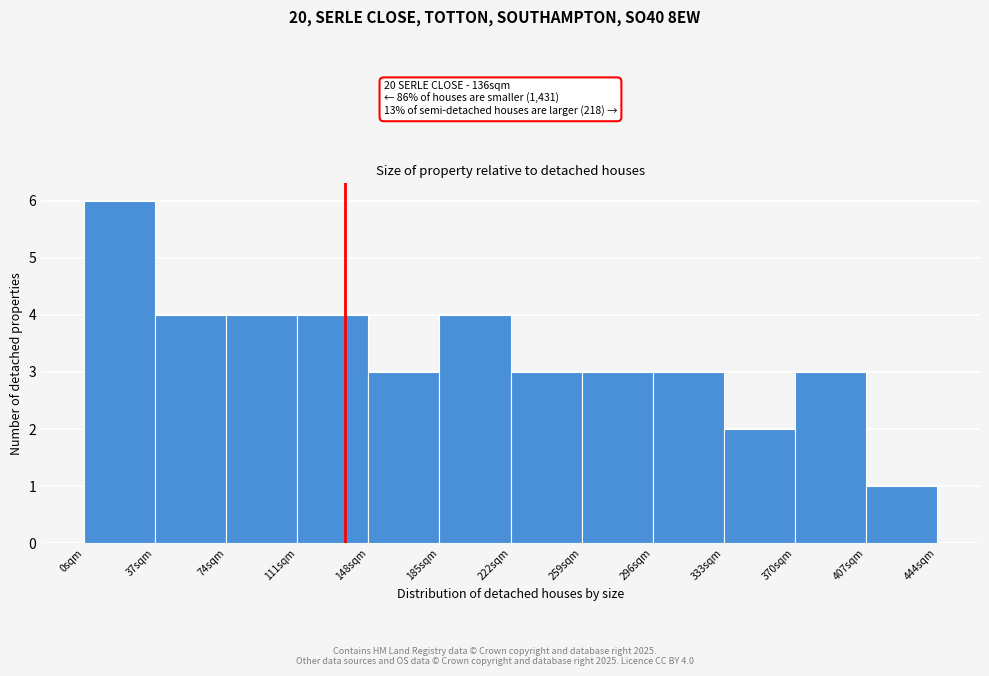

Over which range of the x-axis is the bar tallest?

0 to 37